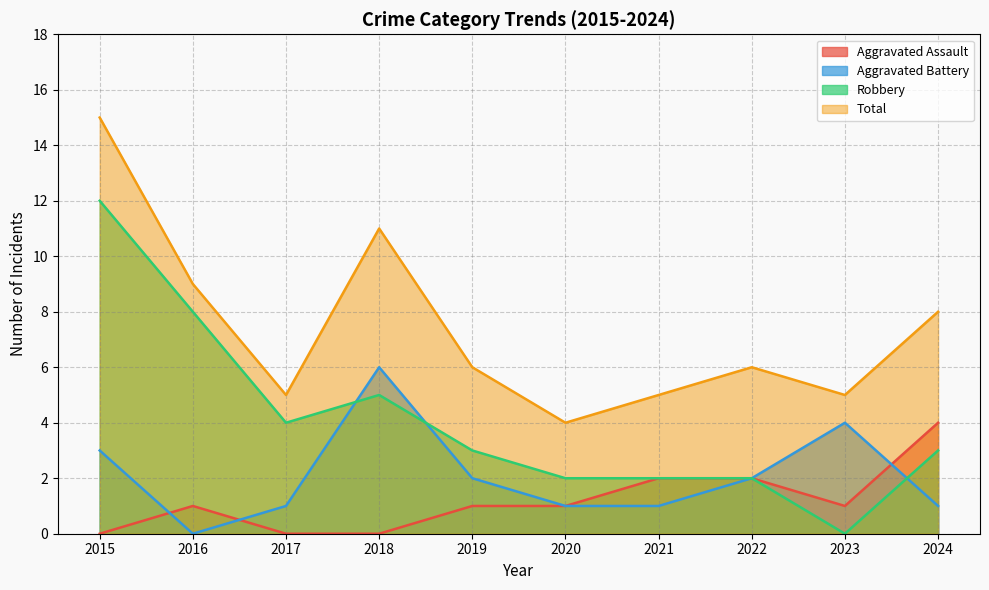

At 2018, list the series in order from smallest to largest.

Aggravated Assault, Robbery, Aggravated Battery, Total